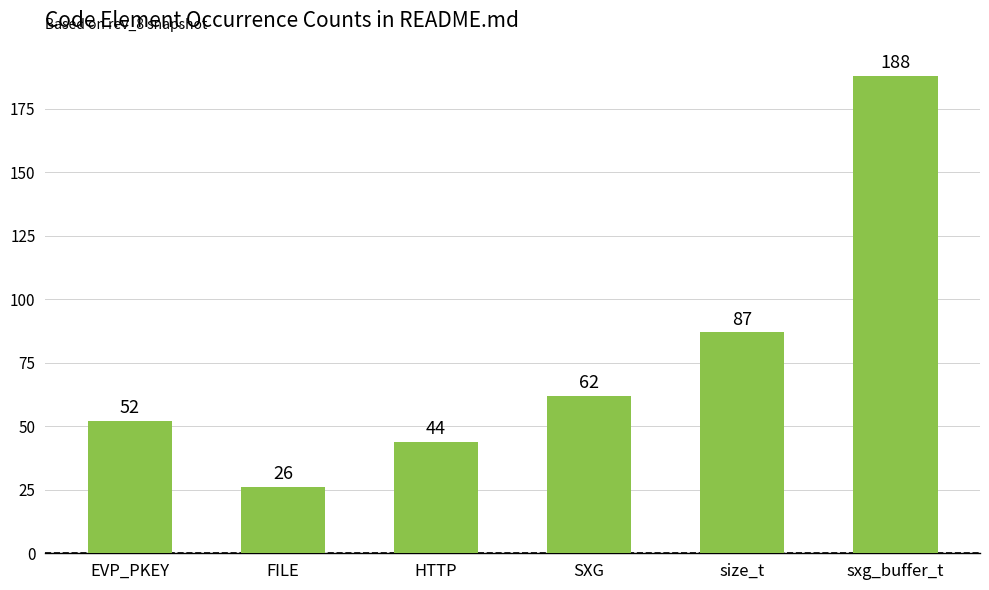

List the labels in order of value, largest first.

sxg_buffer_t, size_t, SXG, EVP_PKEY, HTTP, FILE